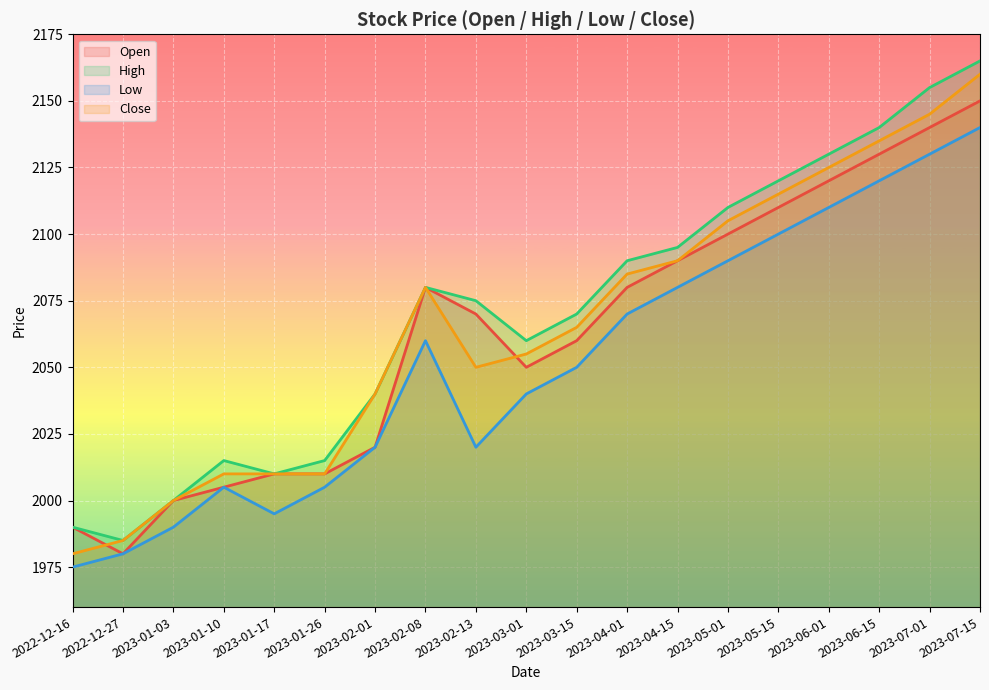

What is the minimum value shown in the chart?

1975